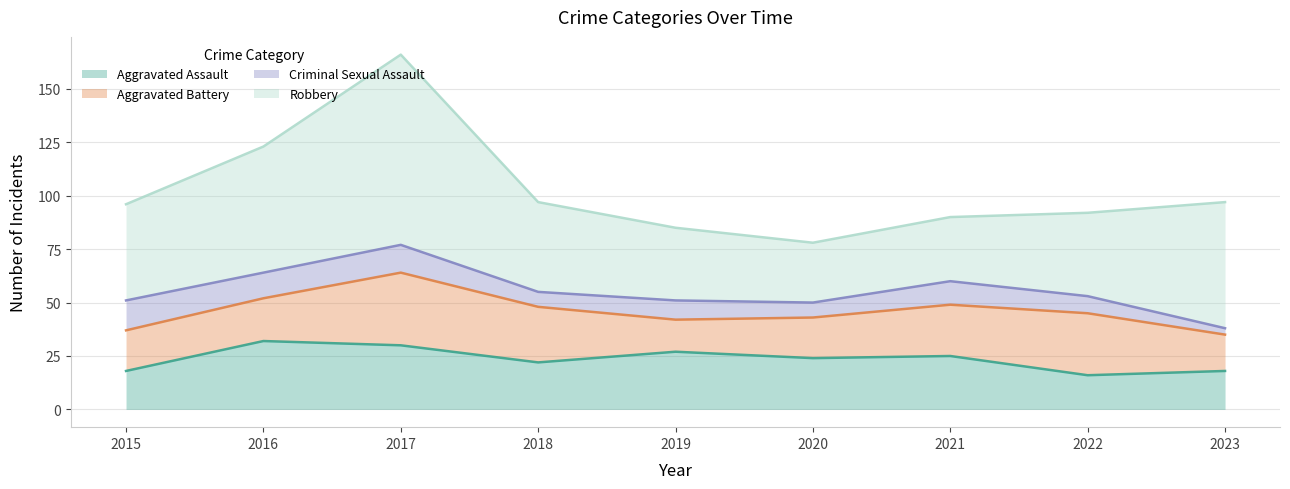

What is the difference between the maximum and minimum values in the Aggravated Assault series?

16